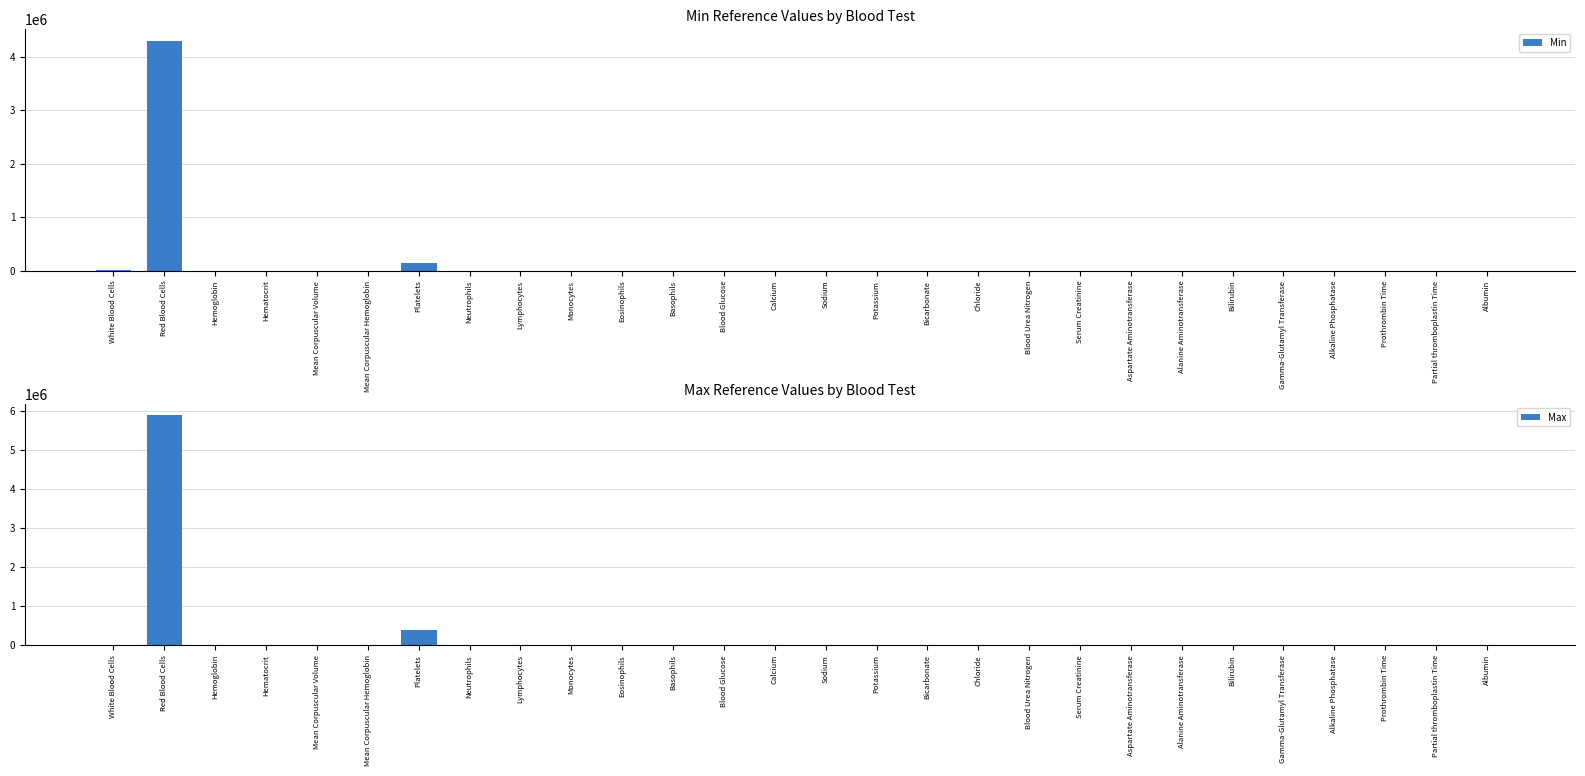

What is the sum of all Max values?

6312158.4